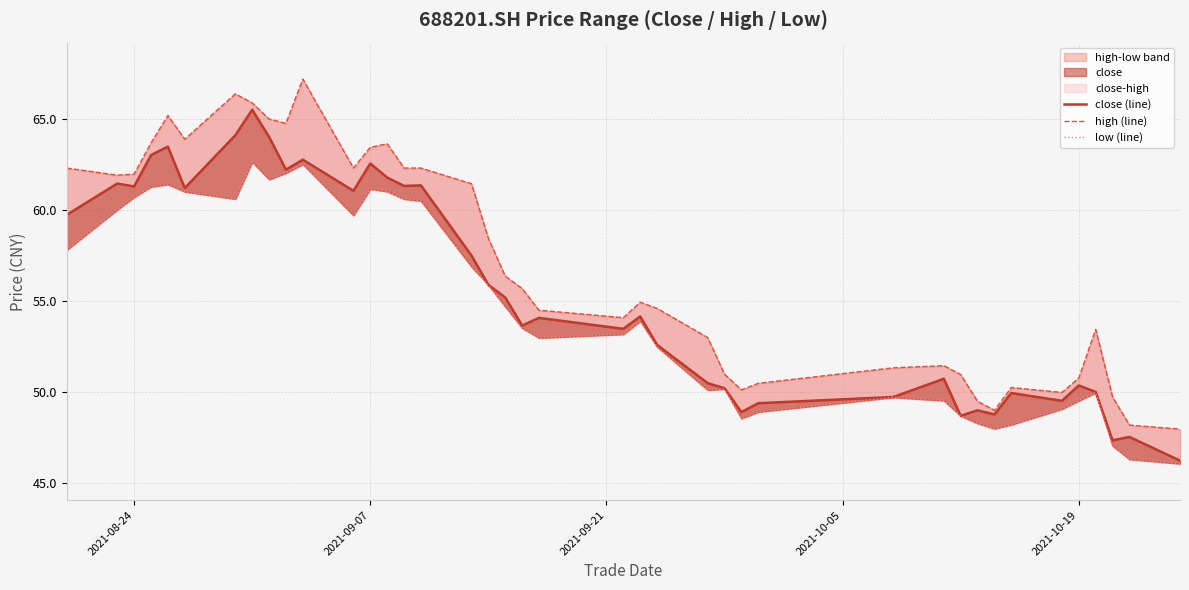

What is the average value of the low (line) series?

54.7